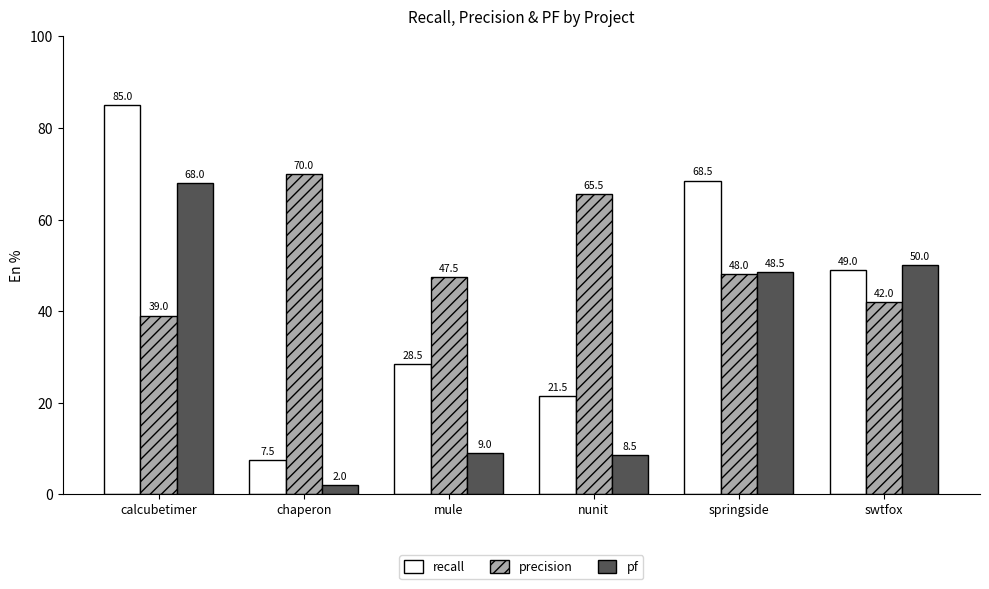

Which series has the largest total across all categories?

precision